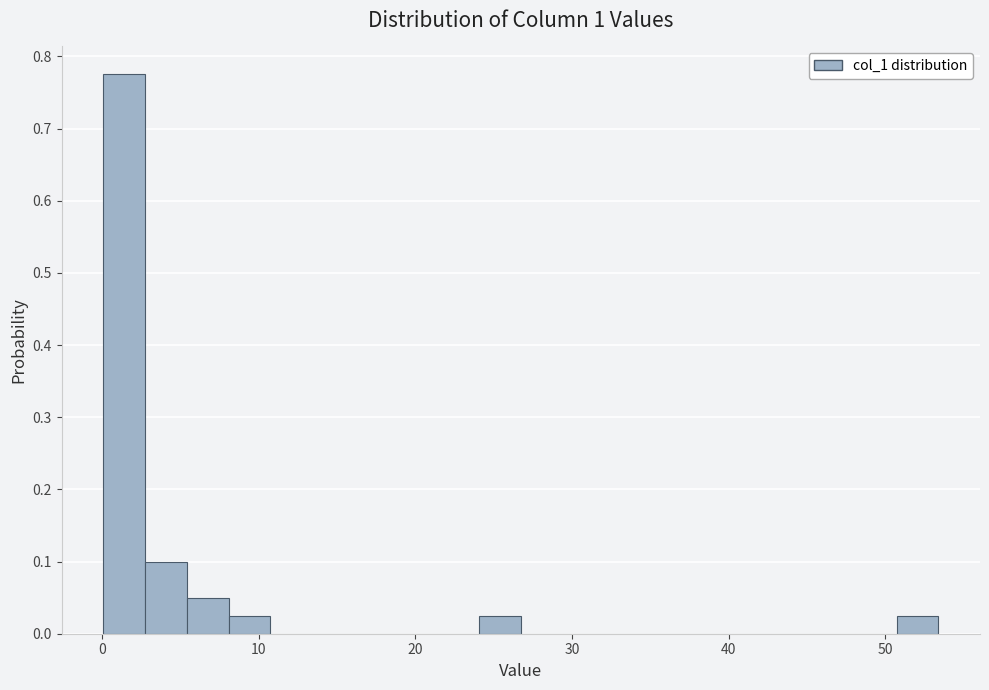

Around what value on the x-axis is the tallest bar? Give the approximate position of its centre, as read against the axis.

1